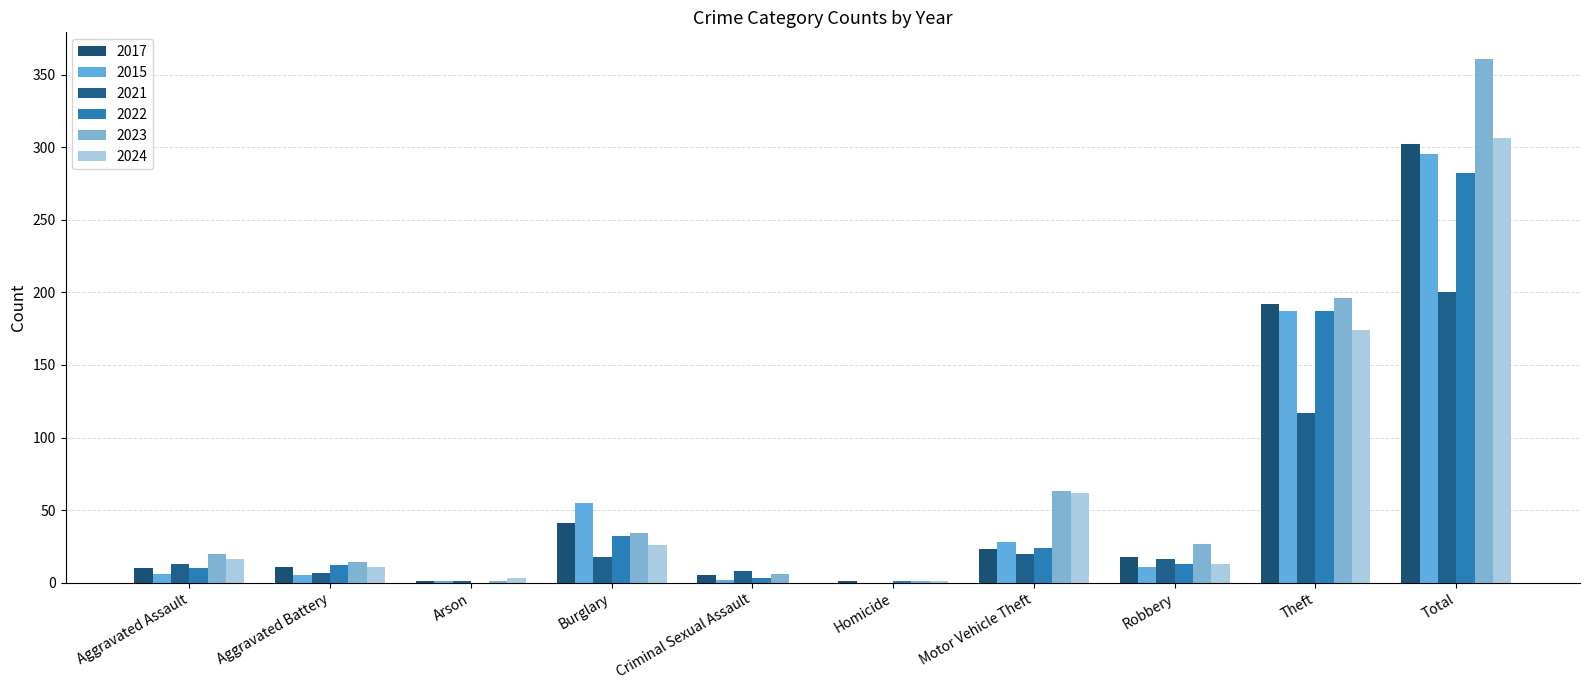

Count the number of categories in the chart.

10